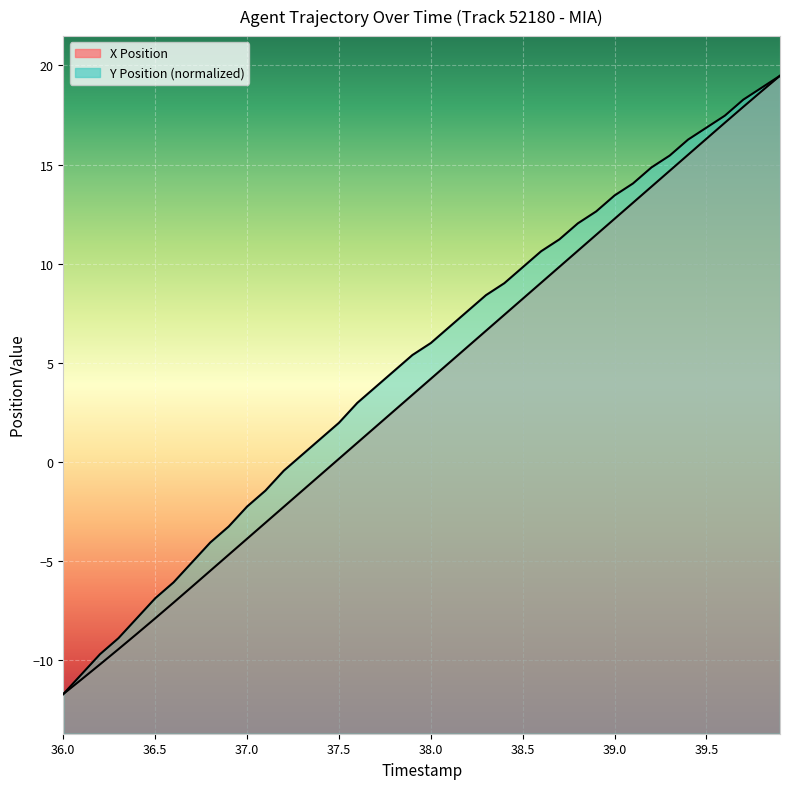

Reading left to right, what are all the values shown in this chart?

X Position: -11.7	-11.0	-10.2	-9.4	-8.7	-7.9	-7.1	-6.3	-5.5	-4.7	-3.9	-3.1	-2.3	-1.5	-0.6	0.2	1.0	1.8	2.6	3.4	4.2	5.0	5.8	6.6	7.4	8.2	9.0	9.8	10.7	11.5	12.3	13.1	13.9	14.7	15.5	16.3	17.1	17.9	18.7	19.5
Y Position: -11.7	-10.7	-9.7	-8.9	-7.9	-6.9	-6.1	-5.1	-4.1	-3.3	-2.3	-1.4	-0.4	0.4	1.2	2.0	3.0	3.8	4.6	5.4	6.0	6.8	7.6	8.4	9.0	9.8	10.6	11.2	12.0	12.6	13.4	14.0	14.9	15.5	16.3	16.9	17.5	18.3	18.9	19.5